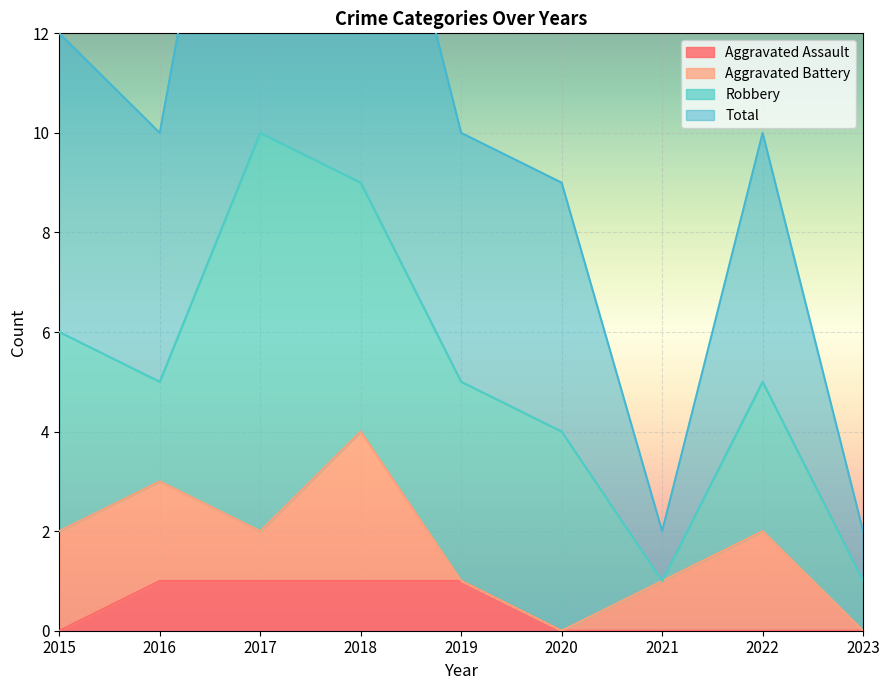

The value of Aggravated Assault at 2023 is 0. True or false?

True